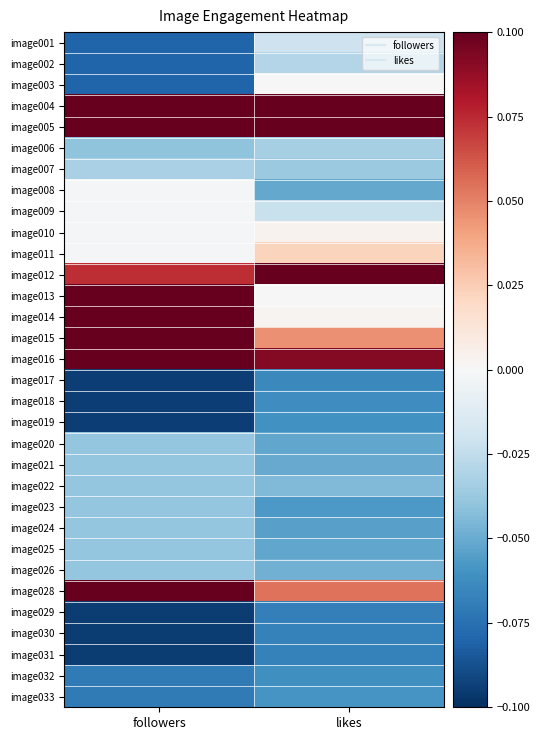

Reading right to left, what are all the values shown in this chart?

image001: likes=-0.0	followers=-0.1
image002: likes=-0.0	followers=-0.1
image003: likes=-0.0	followers=-0.1
image004: likes=0.1	followers=0.1
image005: likes=0.1	followers=0.1
image006: likes=-0.0	followers=-0.0
image007: likes=-0.0	followers=-0.0
image008: likes=-0.1	followers=-0.0
image009: likes=-0.0	followers=-0.0
image010: likes=0.0	followers=-0.0
image011: likes=0.0	followers=-0.0
image012: likes=0.1	followers=0.1
image013: likes=0.0	followers=0.1
image014: likes=0.0	followers=0.1
image015: likes=0.0	followers=0.1
image016: likes=0.1	followers=0.1
image017: likes=-0.1	followers=-0.1
image018: likes=-0.1	followers=-0.1
image019: likes=-0.1	followers=-0.1
image020: likes=-0.1	followers=-0.0
image021: likes=-0.1	followers=-0.0
image022: likes=-0.0	followers=-0.0
image023: likes=-0.1	followers=-0.0
image024: likes=-0.1	followers=-0.0
image025: likes=-0.1	followers=-0.0
image026: likes=-0.0	followers=-0.0
image028: likes=0.1	followers=0.1
image029: likes=-0.1	followers=-0.1
image030: likes=-0.1	followers=-0.1
image031: likes=-0.1	followers=-0.1
image032: likes=-0.1	followers=-0.1
image033: likes=-0.1	followers=-0.1